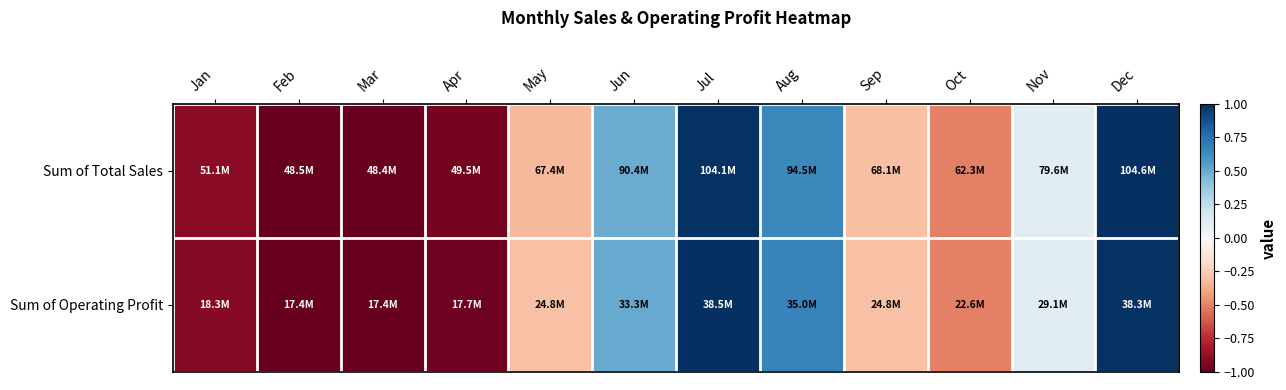

At which category is the sum across all series the highest?

Dec